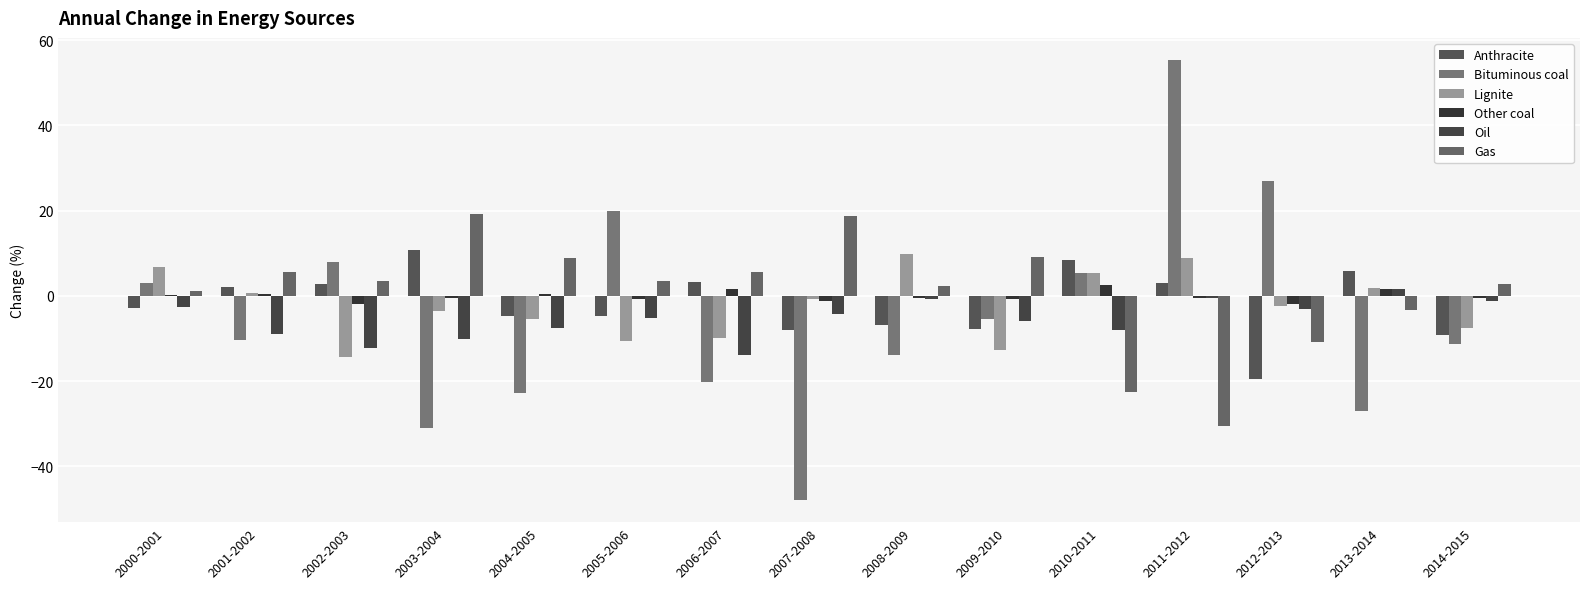

What is the label of the 15th bar from the right?

2000-2001